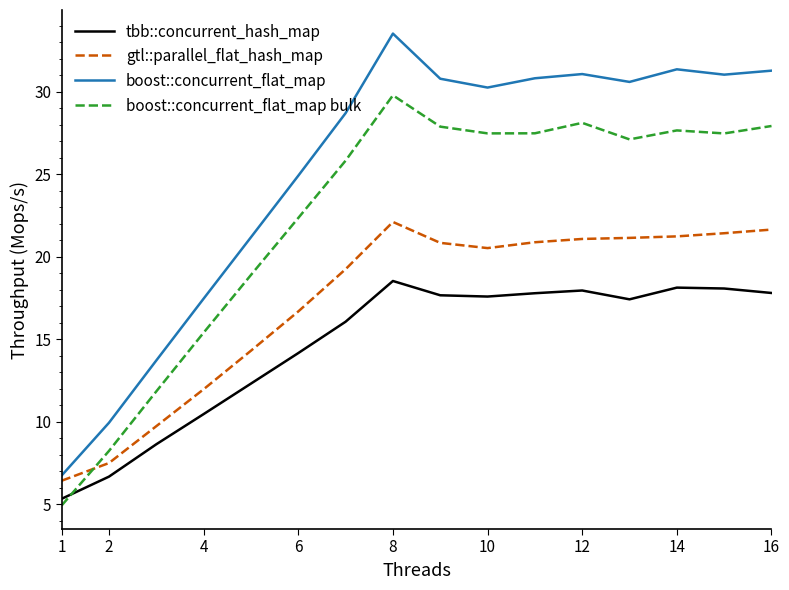

What is the sum of all boost::concurrent_flat_map values?

403.5